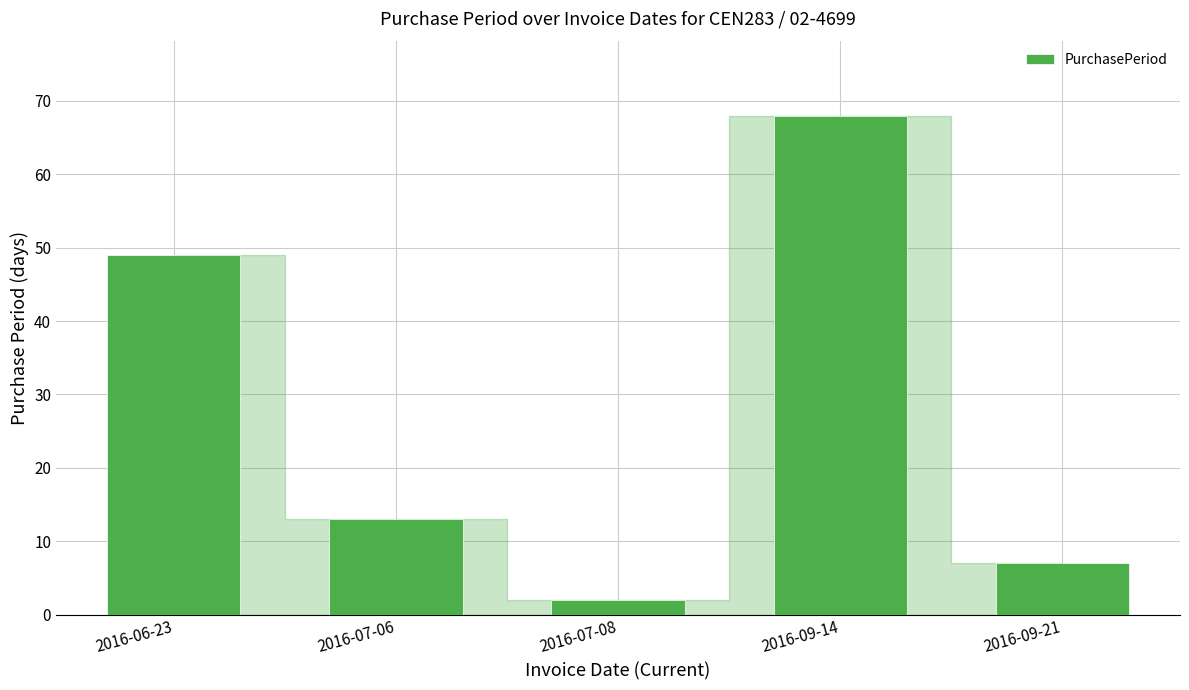

True or false: the data shows 111 at 2016-09-14.

False